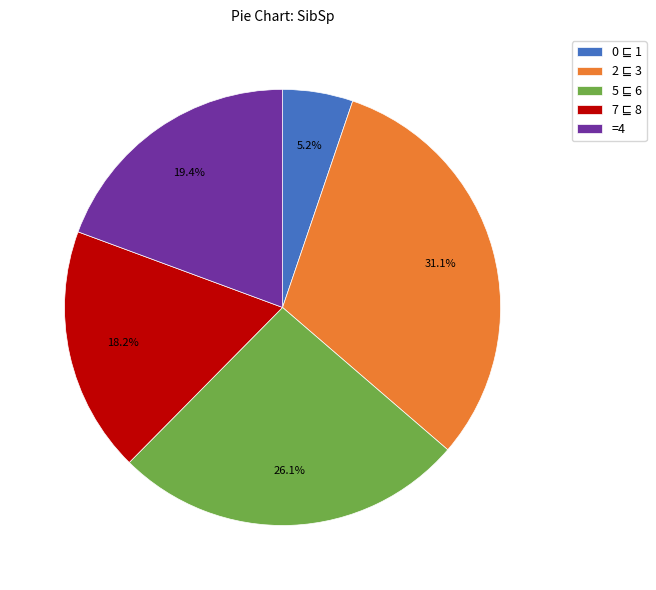

What percentage is NOT represented by =4?

80.6%